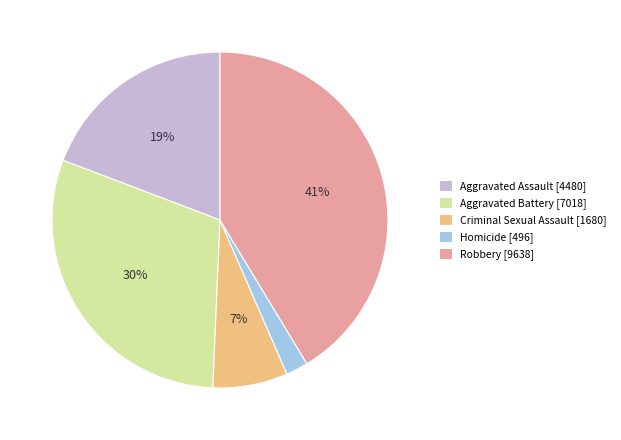

Does Aggravated Battery account for over 50% of the chart?

No